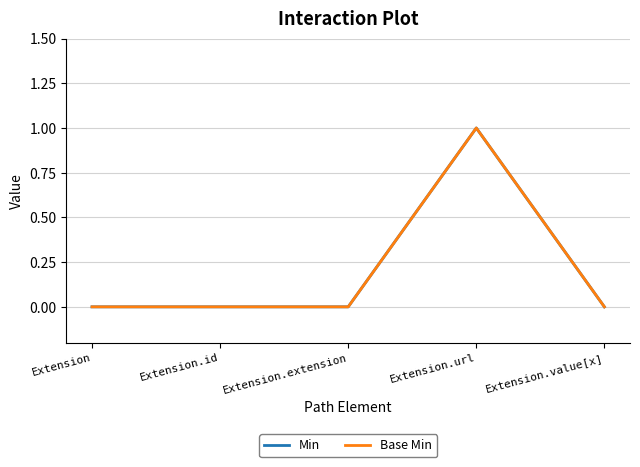

What is the sum of all Min values?

1